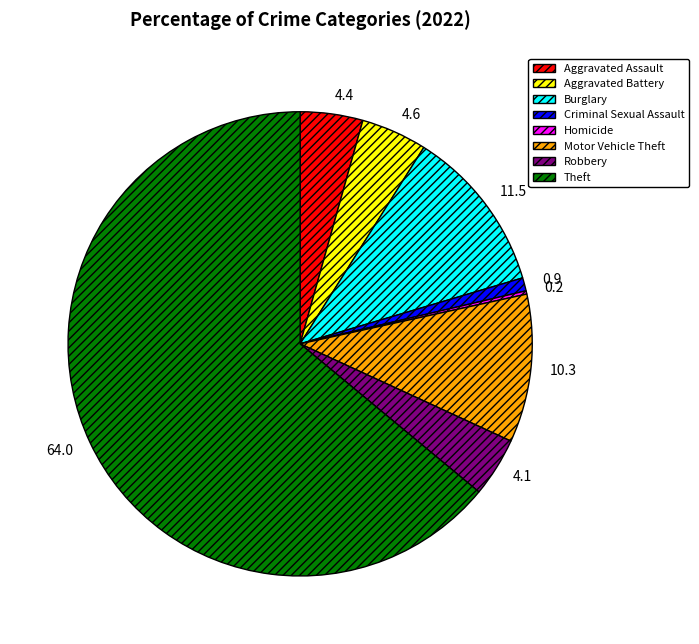

Between Theft and Motor Vehicle Theft, which is larger?

Theft